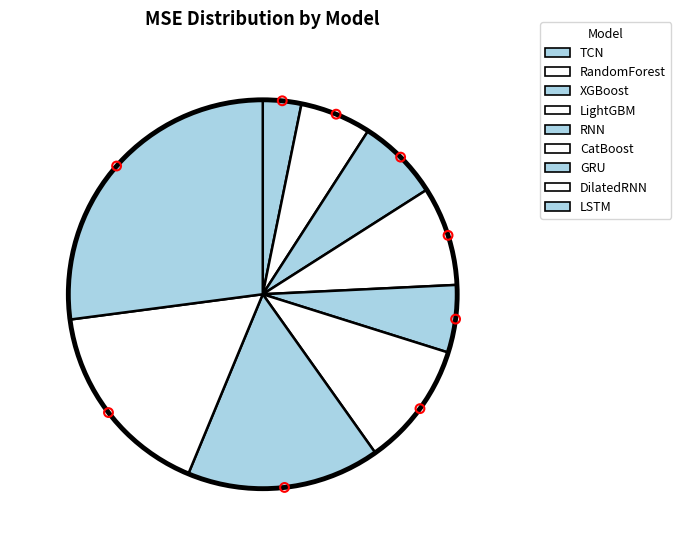

How many slices are in this pie chart?

9